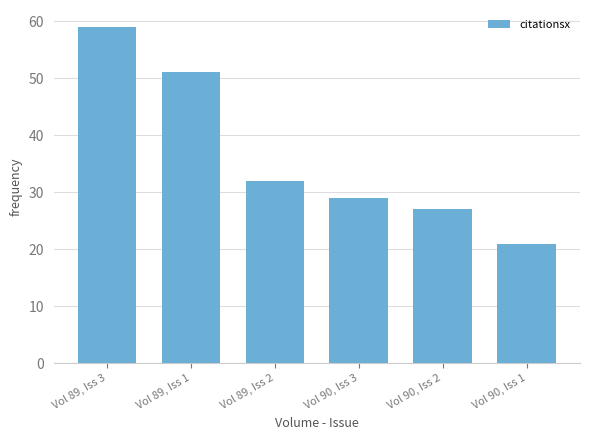

What is the smallest value displayed?

21